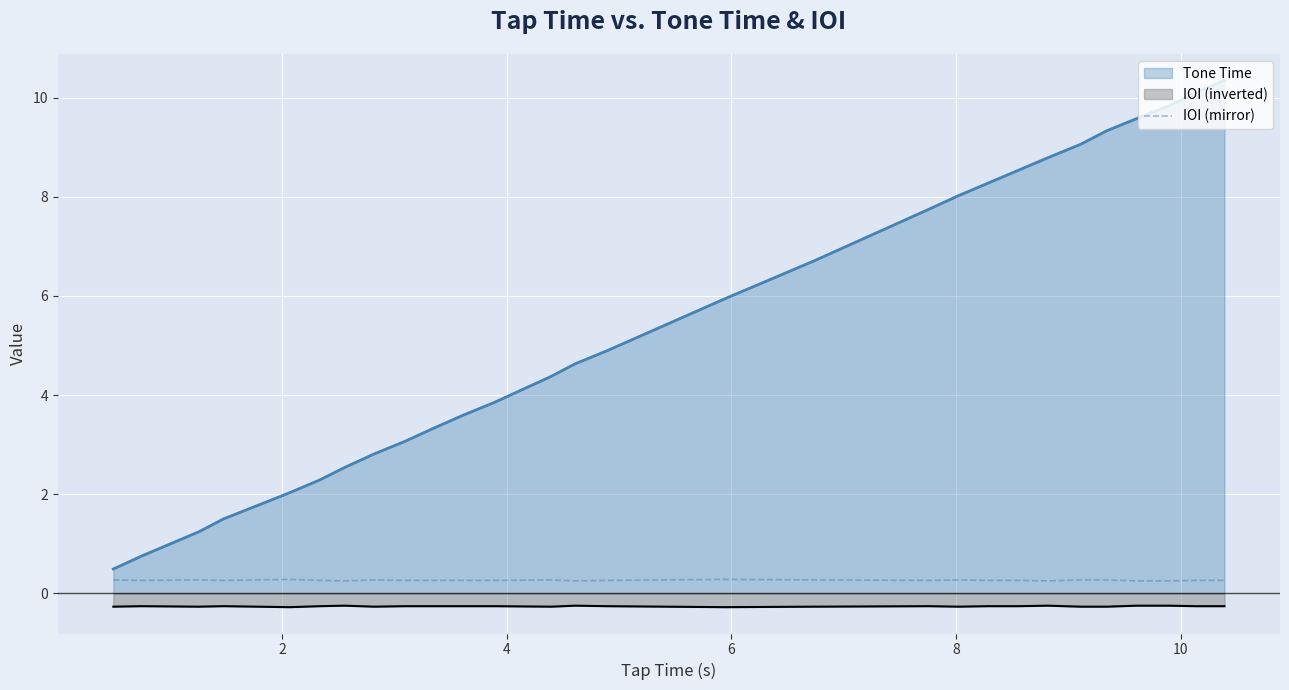

True or false: Tone Time and IOI (inverted) cross at least once.

False